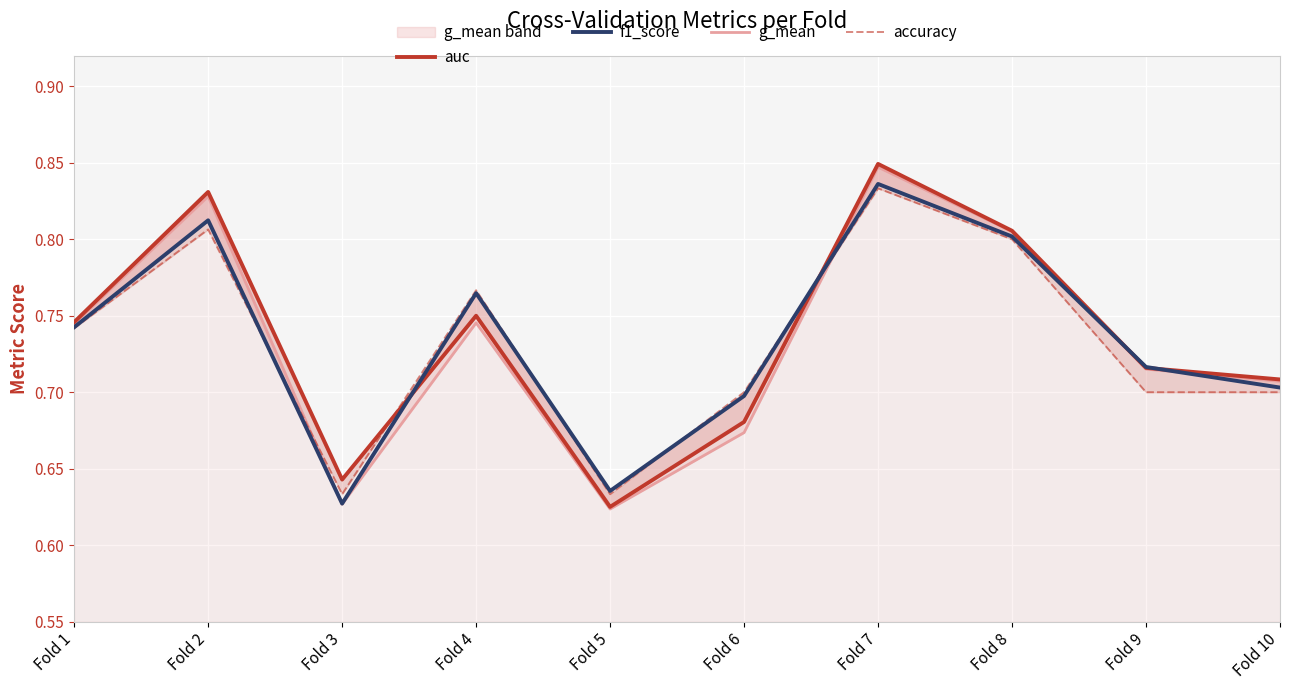

How many lines are shown in the chart?

4